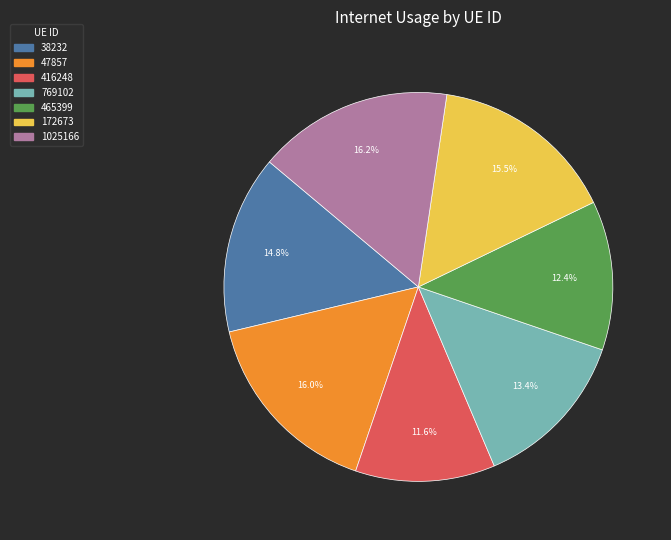

Which category has the smallest portion of the pie?

416248